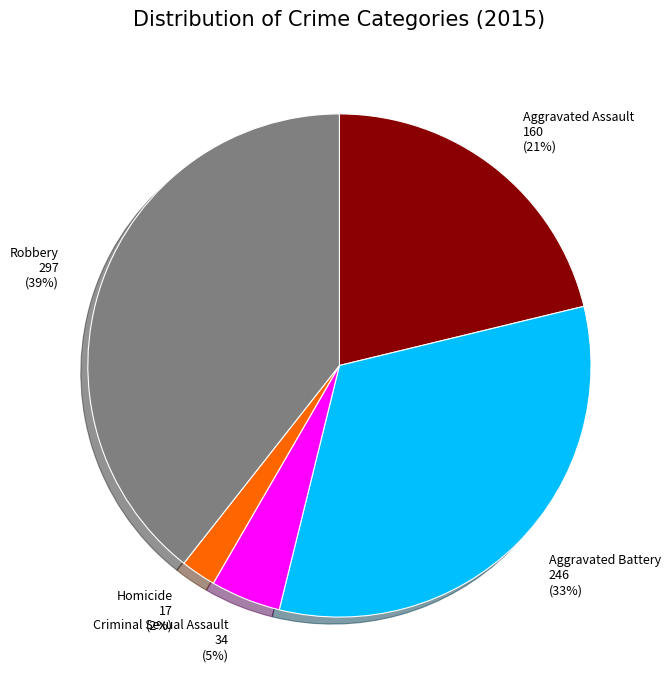

How many slices are in this pie chart?

5